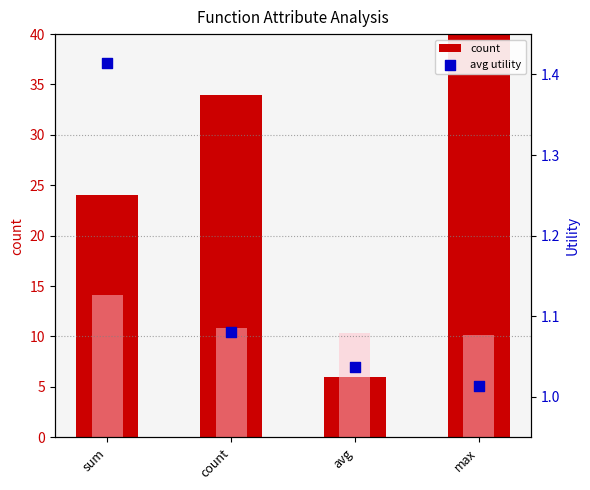

What is the total value across all series at max?

139.2